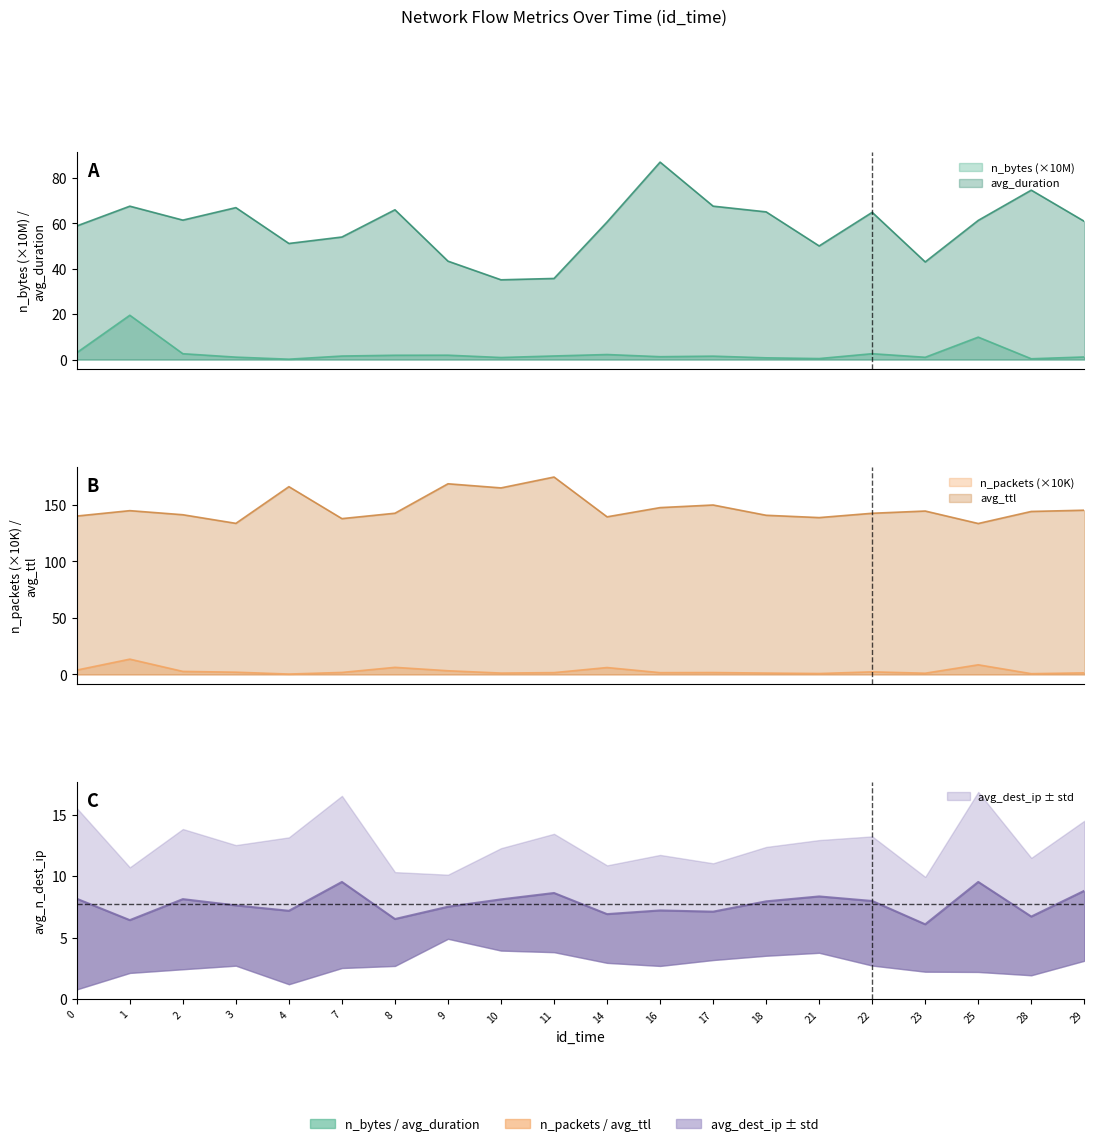

Which label corresponds to the largest value in the chart?

11